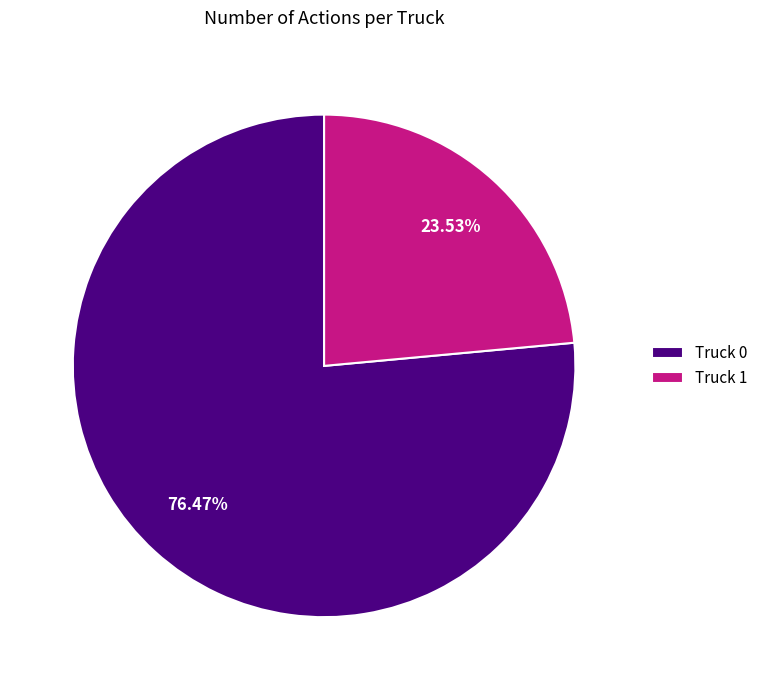

What is the smallest slice in the pie chart?

Truck 1